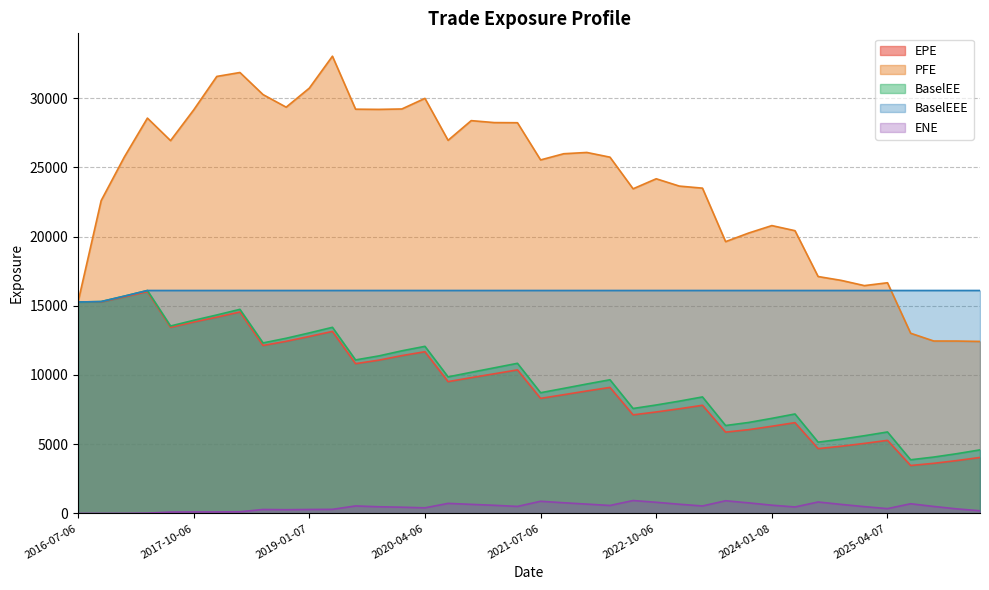

What is the difference between the highest and lowest values at 2021-07-06?

24653.3